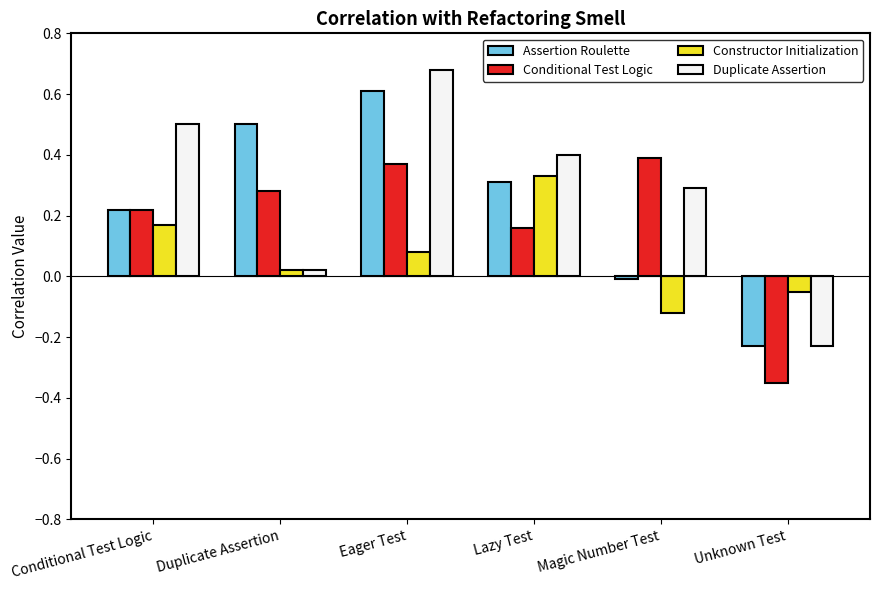

Rank the categories by Assertion Roulette value from highest to lowest.

Eager Test, Duplicate Assertion, Lazy Test, Conditional Test Logic, Magic Number Test, Unknown Test